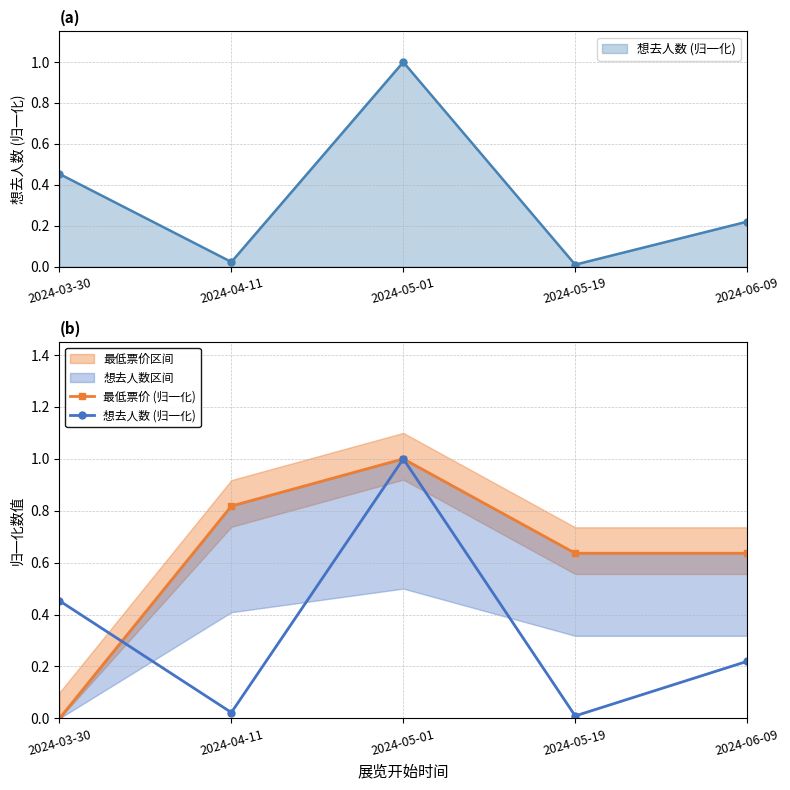

True or false: 想去人数 (归一化) has a value of 1.0 at 2024-05-01.

True